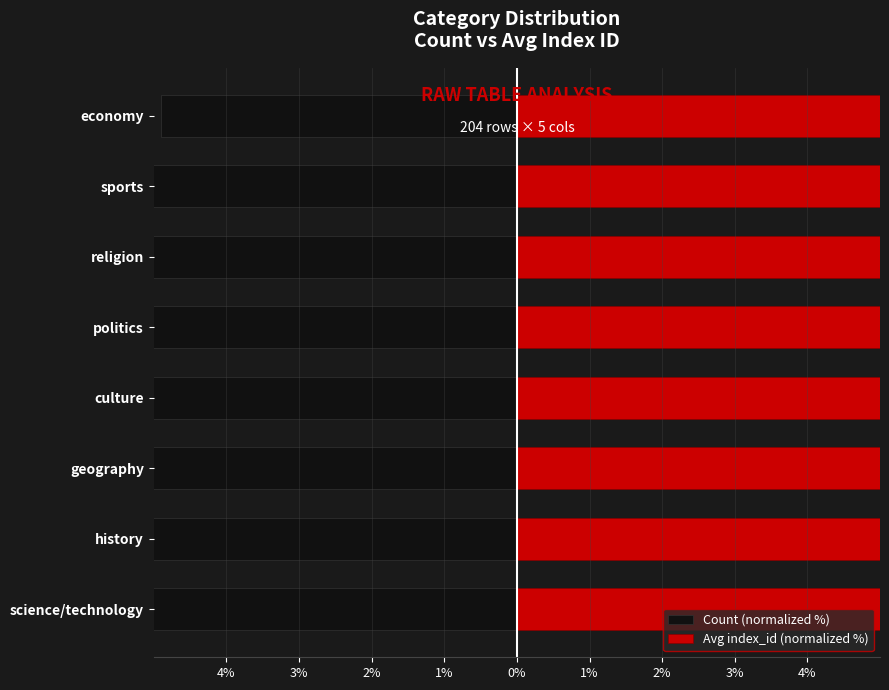

How many bars are there in each group?

2